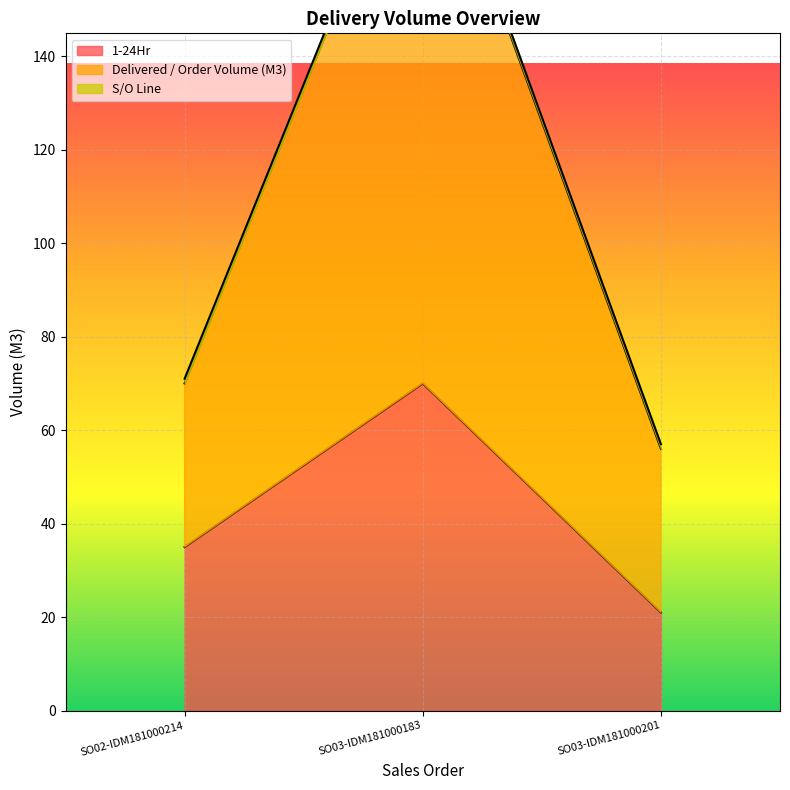

Which label corresponds to the largest value in the chart?

SO03-IDM181000183